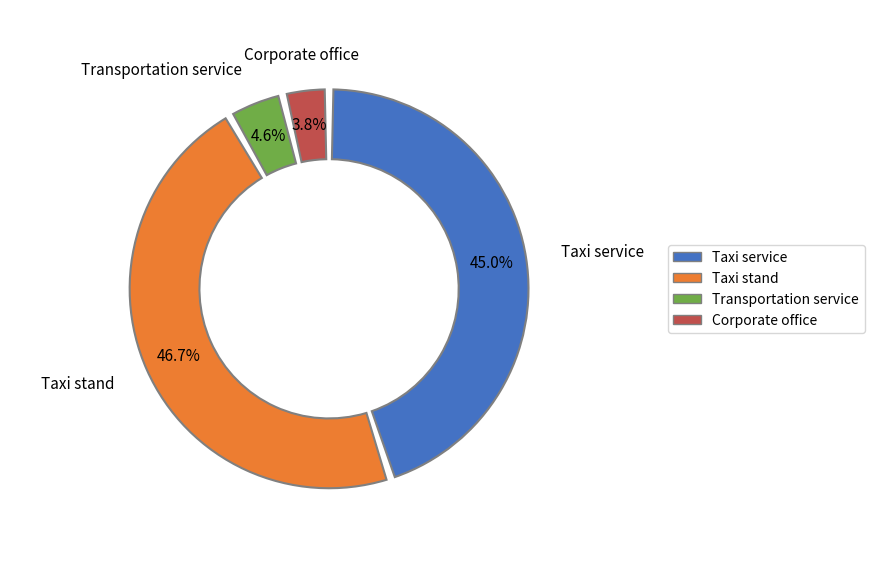

To the nearest percent, what portion does Taxi stand represent?

47%